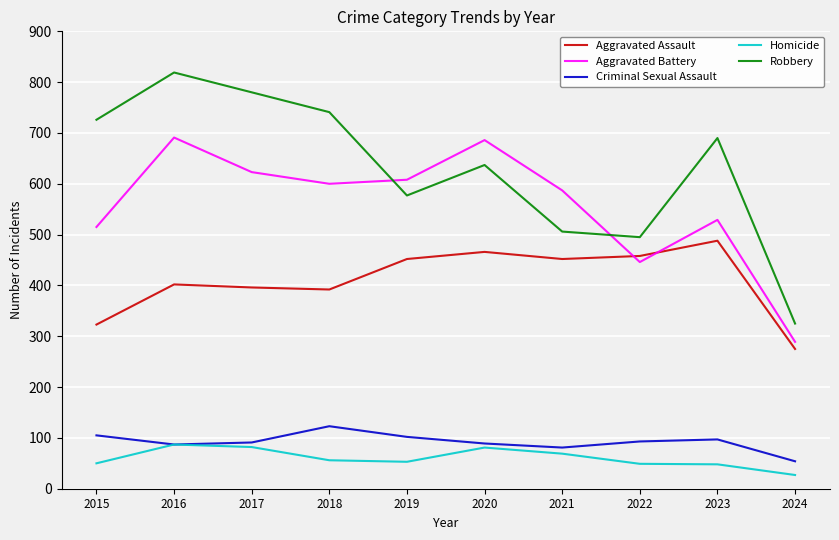

What is the difference between the Homicide values at 2016 and 2024?

60